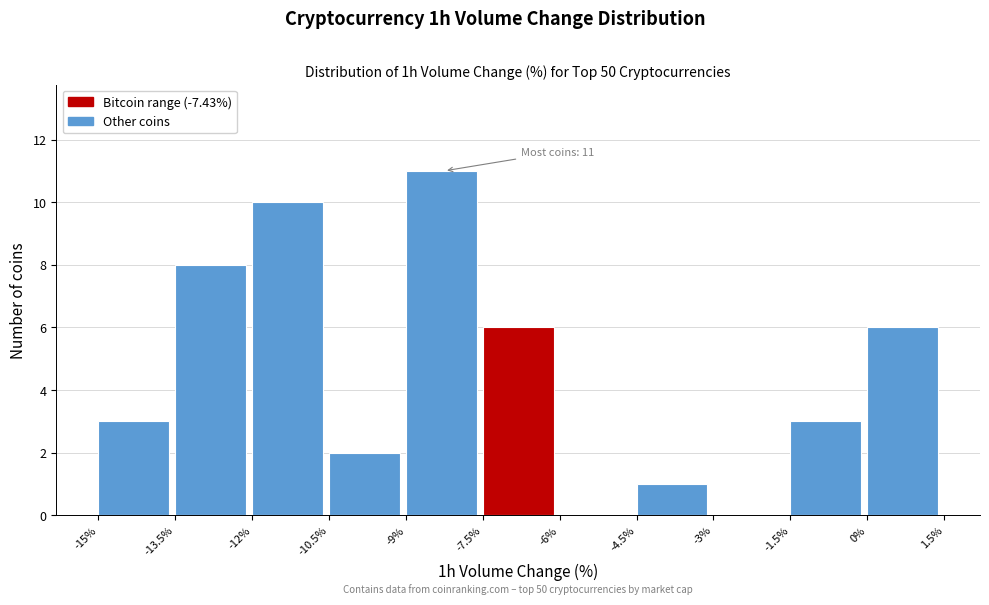

Over which range of the x-axis is the bar tallest?

-9% to -7.5%